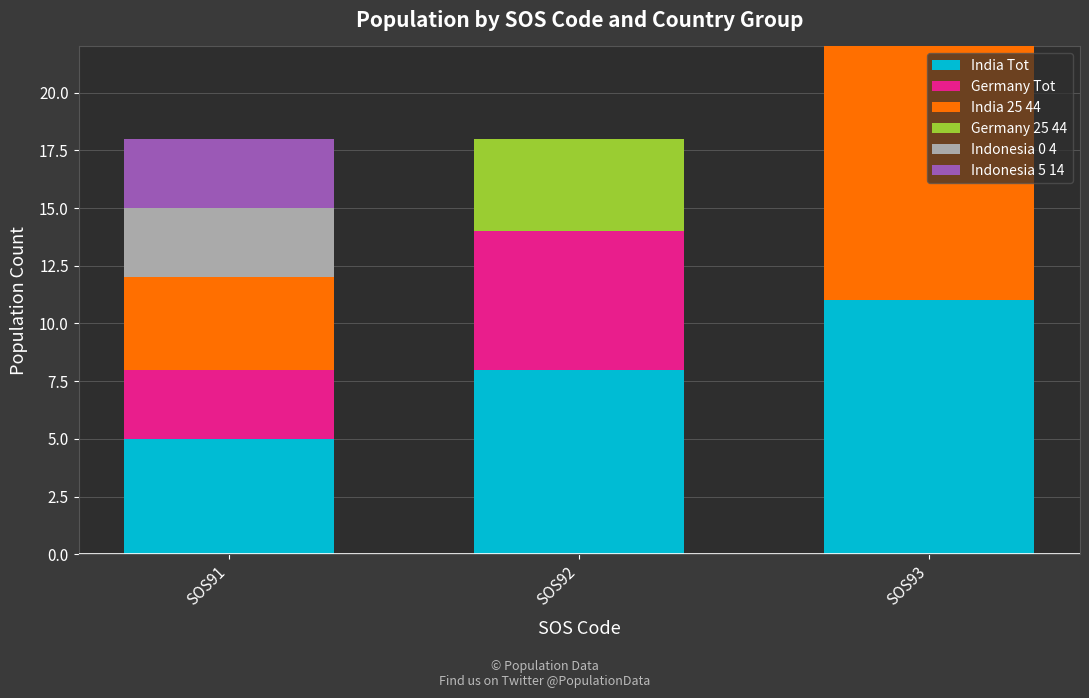

The value of India Tot at SOS93 is 17. True or false?

False